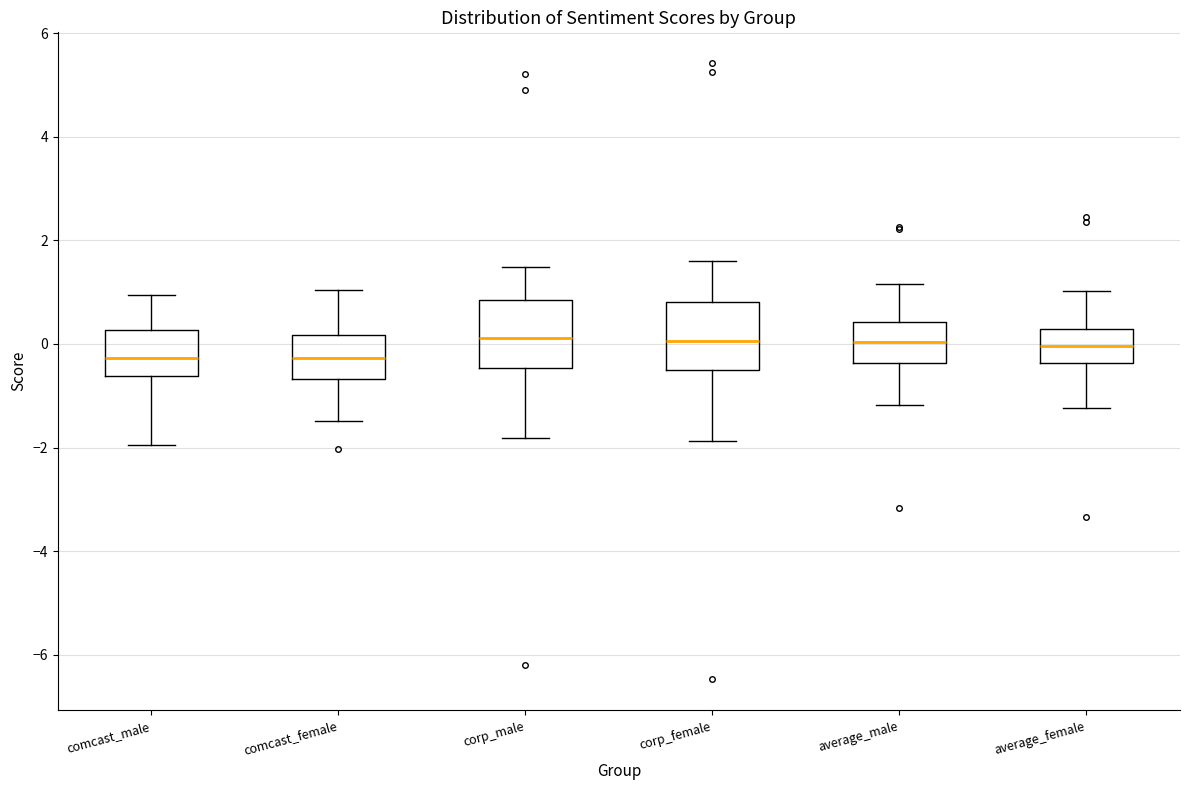

Where does the median line of the box for comcast_male sit on the y-axis? The values are not printed on the chart, so give them approximately, as read against the axis.

-0.2